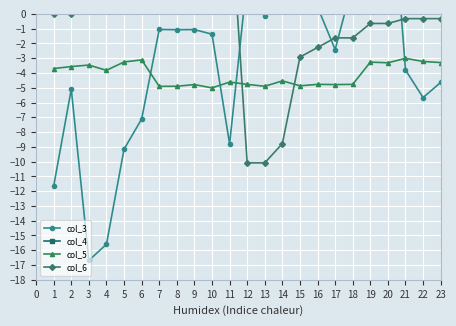

After their last crossing, which series has the higher values: col_6 or col_4?

col_4